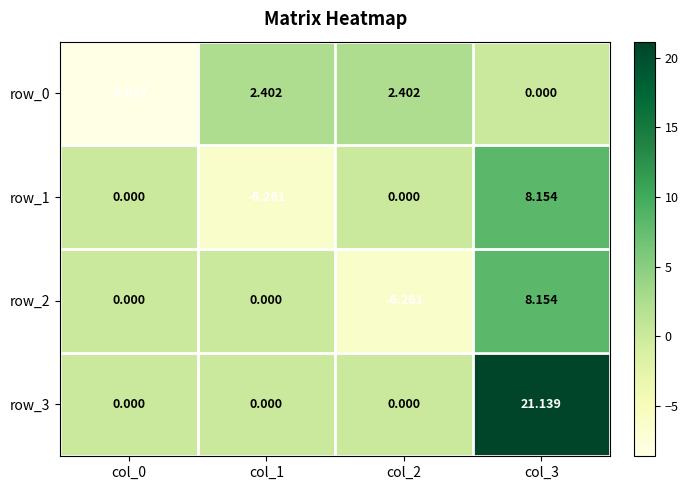

The value of row_3 at col_2 is -9.7. True or false?

False